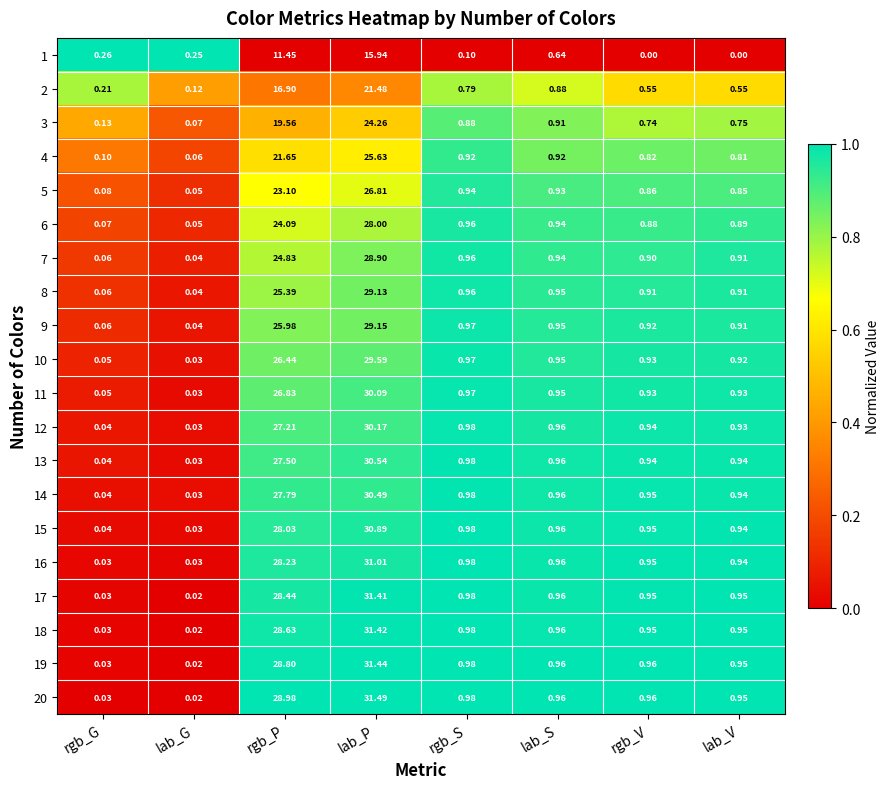

At how many categories does at least one series exceed 0?

8